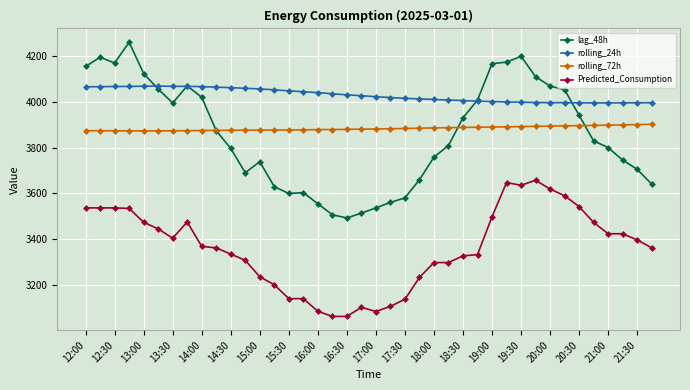

What is the highest value of the lag_48h series?

4262.0